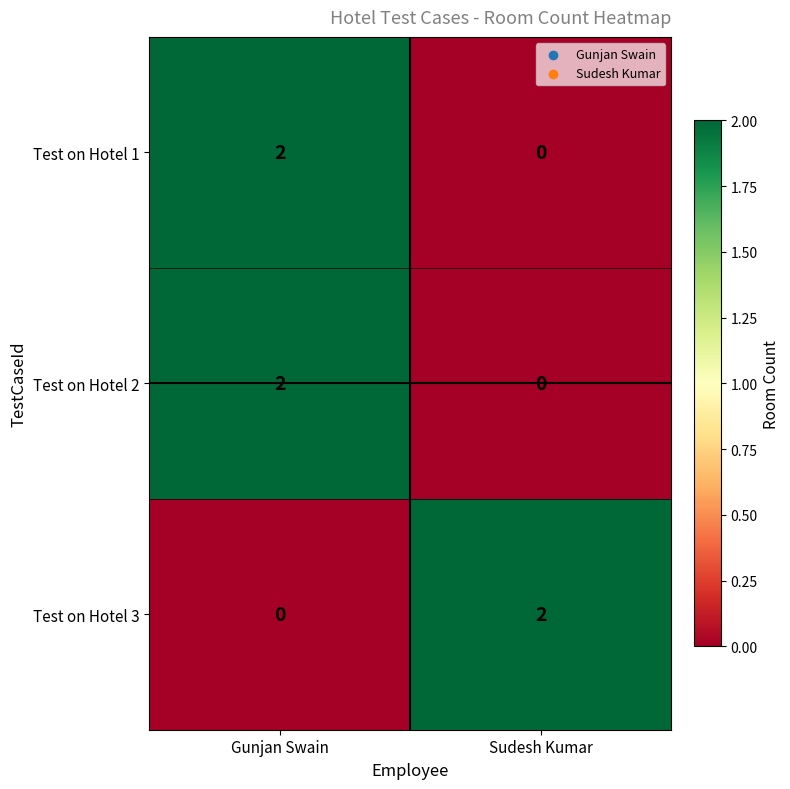

At which category is the sum across all series the highest?

Gunjan Swain